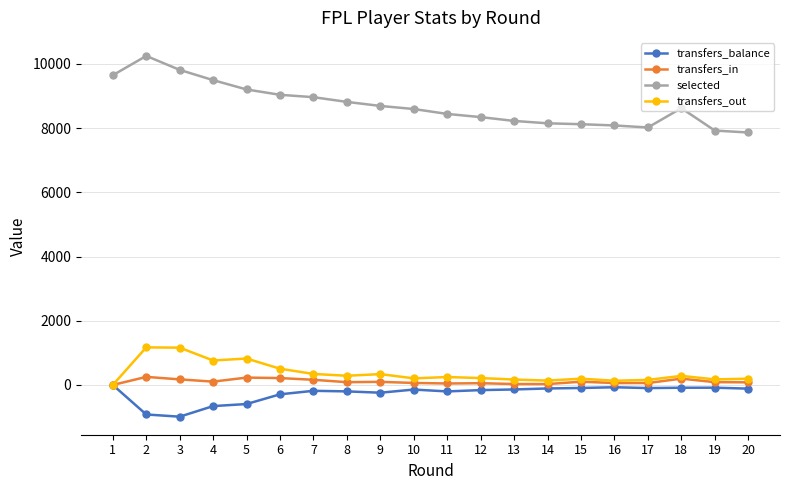

The value of transfers_out at 1 is 609. True or false?

False